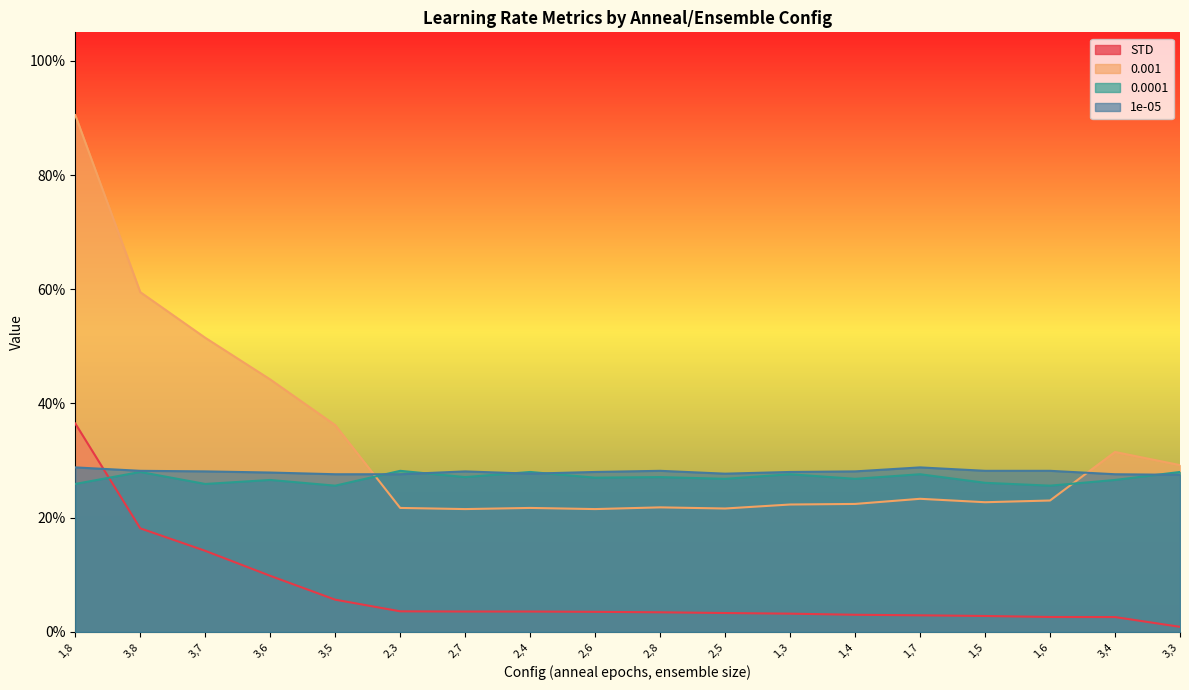

What is the total value across all series at 1,6?

0.8